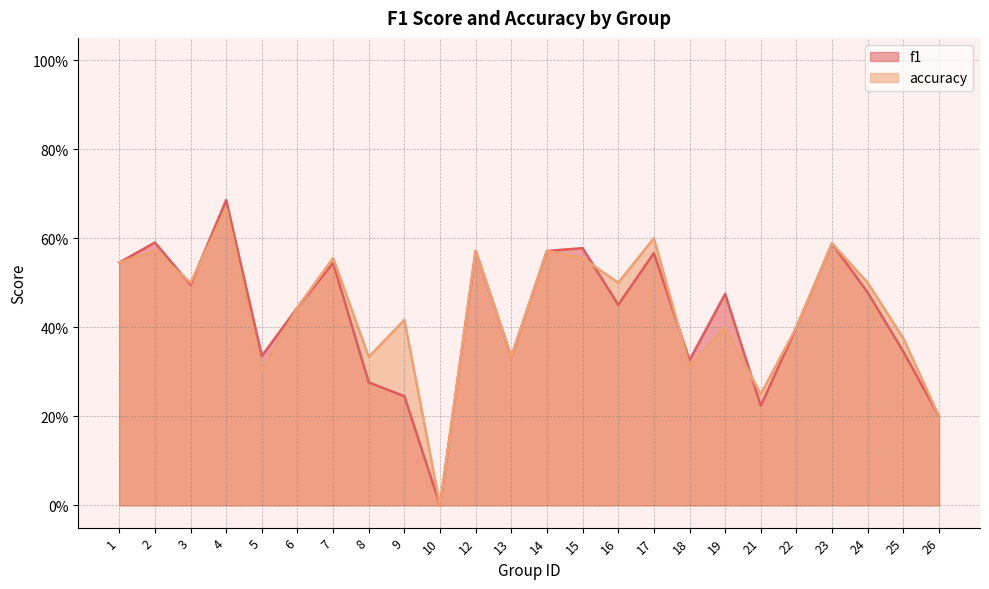

What is the difference between the second highest and minimum values in the f1 series?

0.6